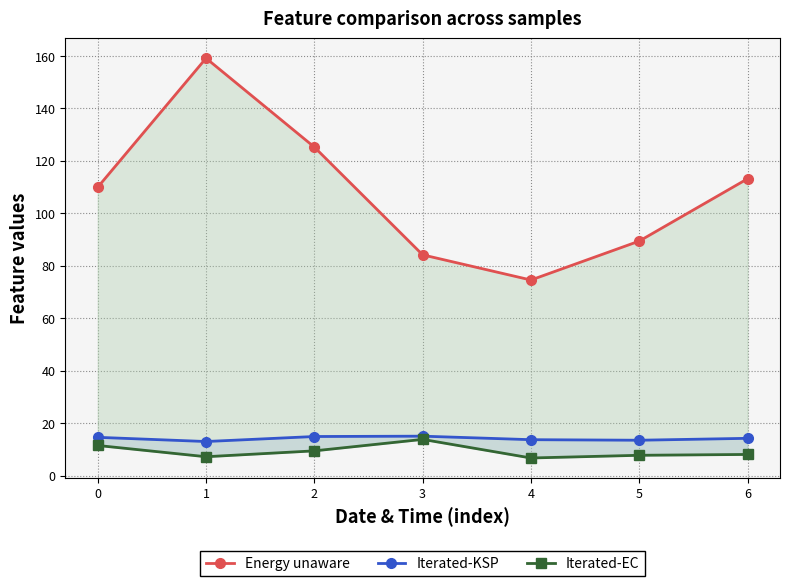

The value of Iterated-EC at 5 is 12.1. True or false?

False